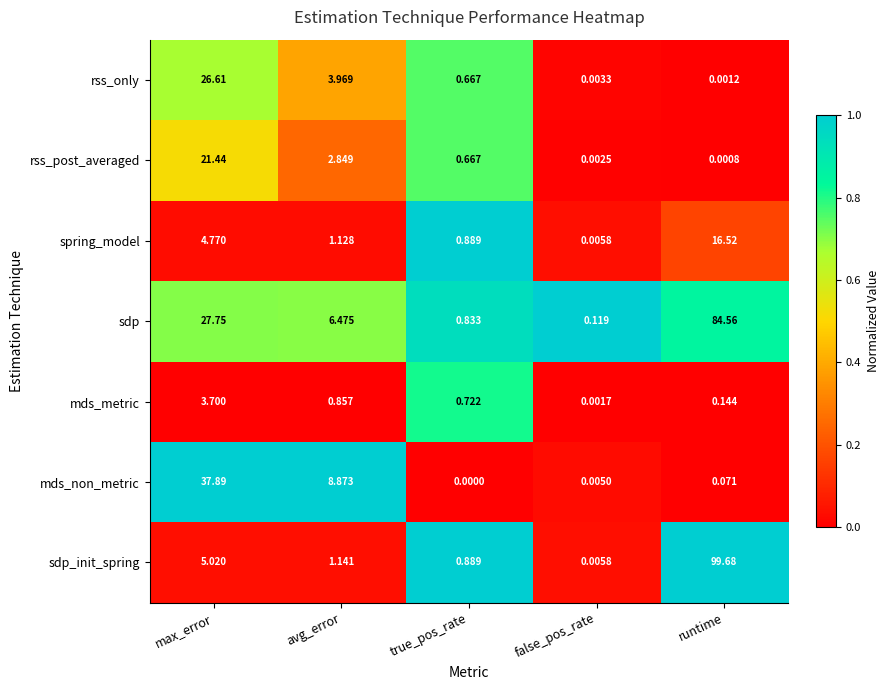

At avg_error, list the series in order from smallest to largest.

mds_metric, spring_model, sdp_init_spring, rss_post_averaged, rss_only, sdp, mds_non_metric